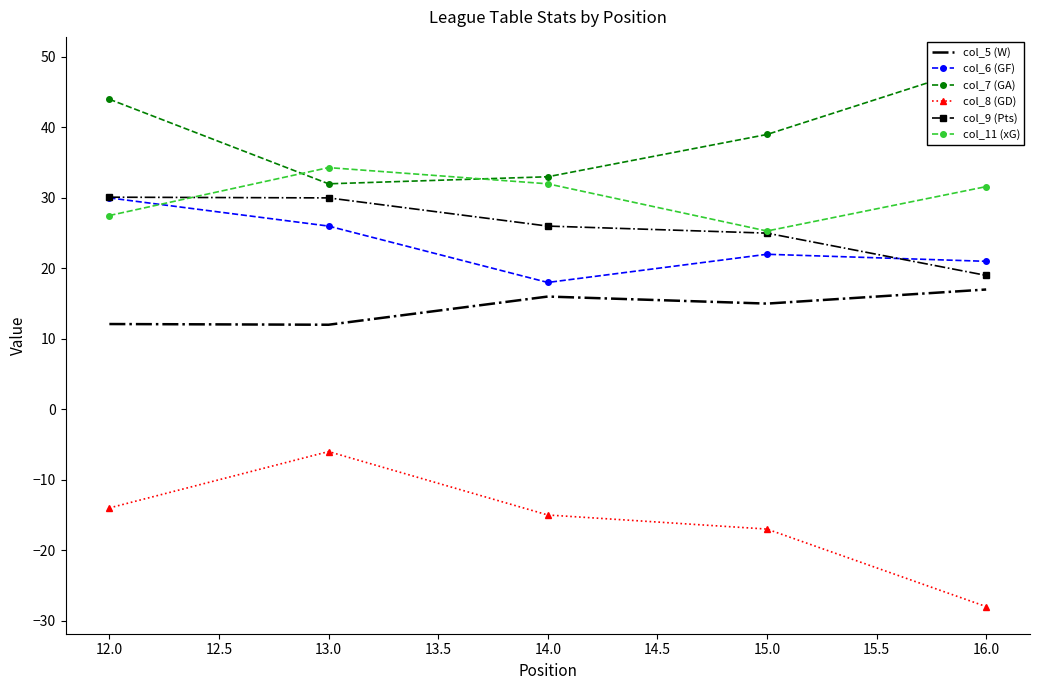

True or false: col_8 (GD) has a value of -17.0 at 15.0.

True